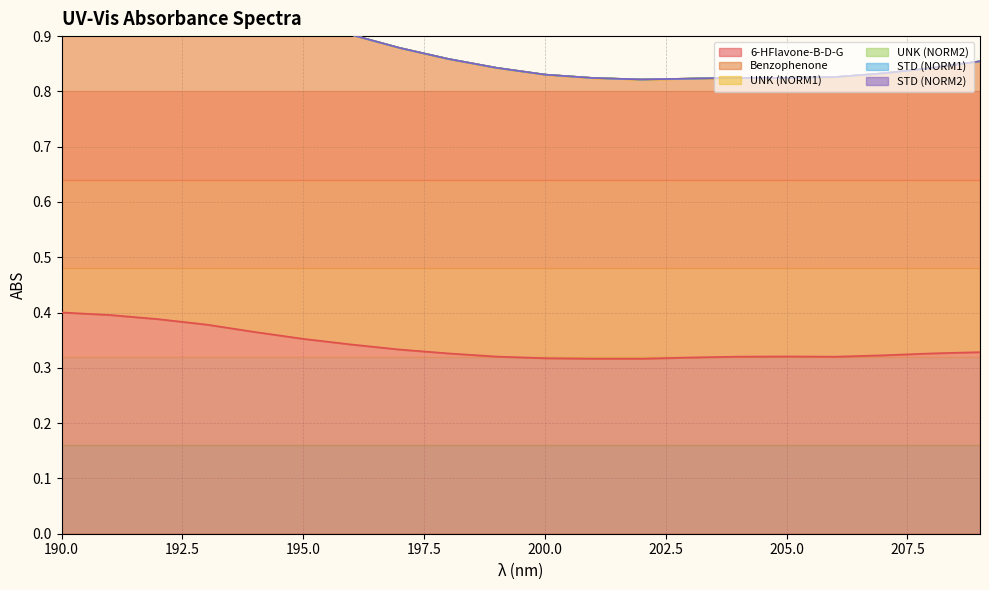

What is the value of the Benzophenone point at the 17th from the left?

0.8